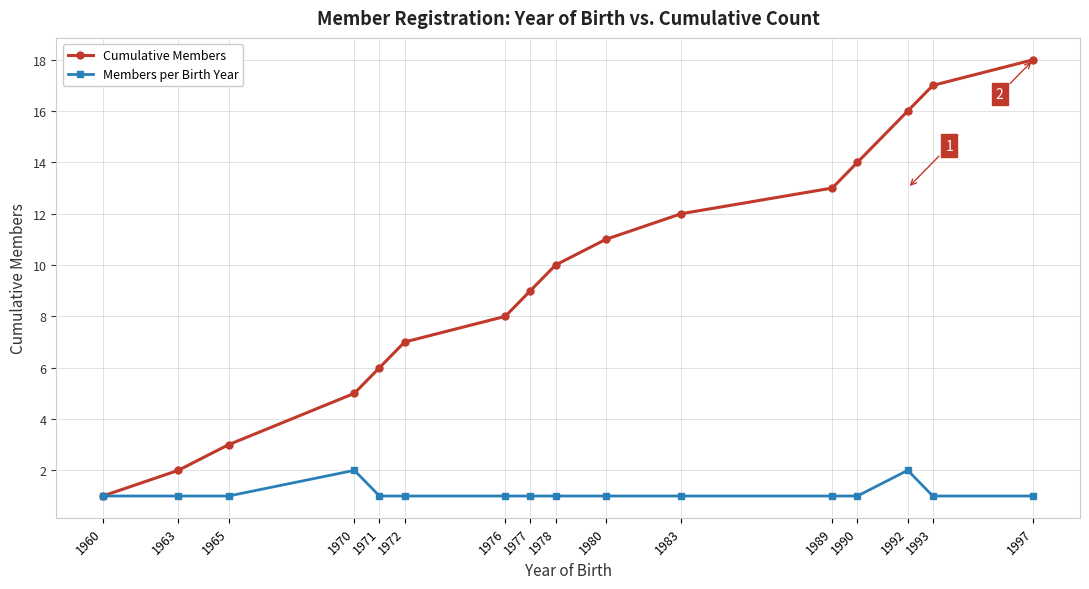

The Cumulative Members series shows 12 at 1983. True or false?

True